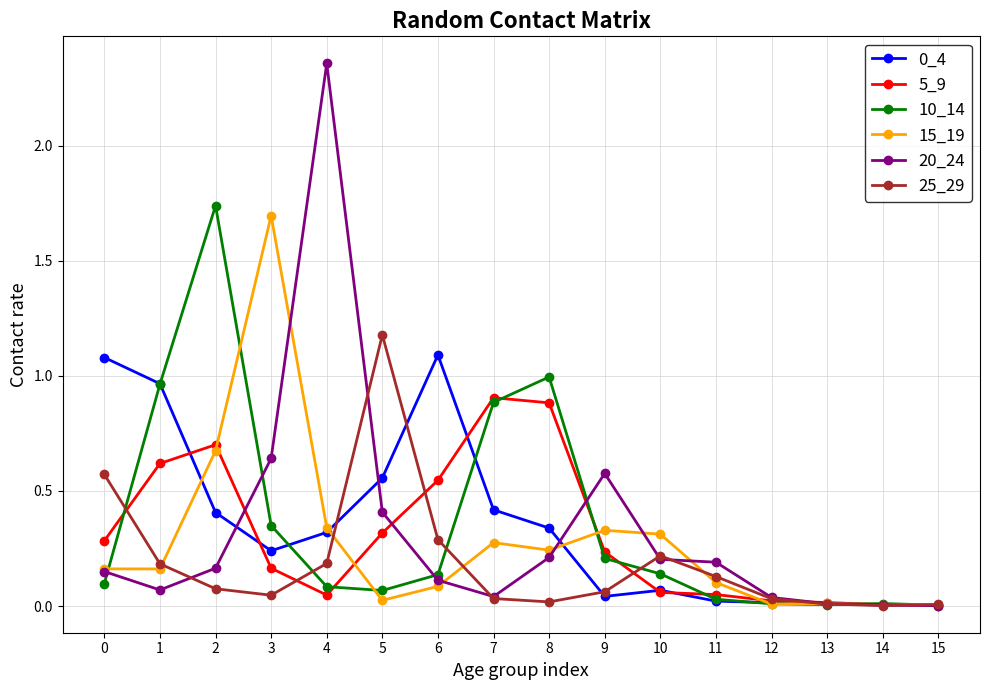

Which series has the largest range (max minus min)?

20_24